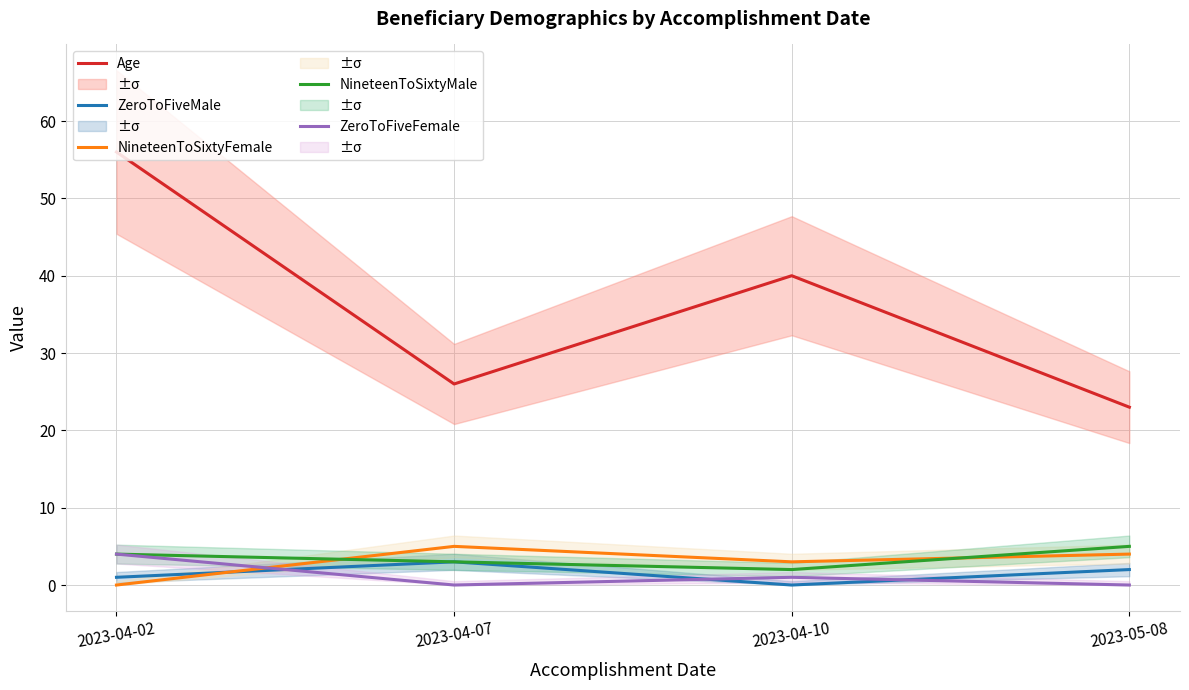

What is the approximate value of Age at 2023-04-07?

26